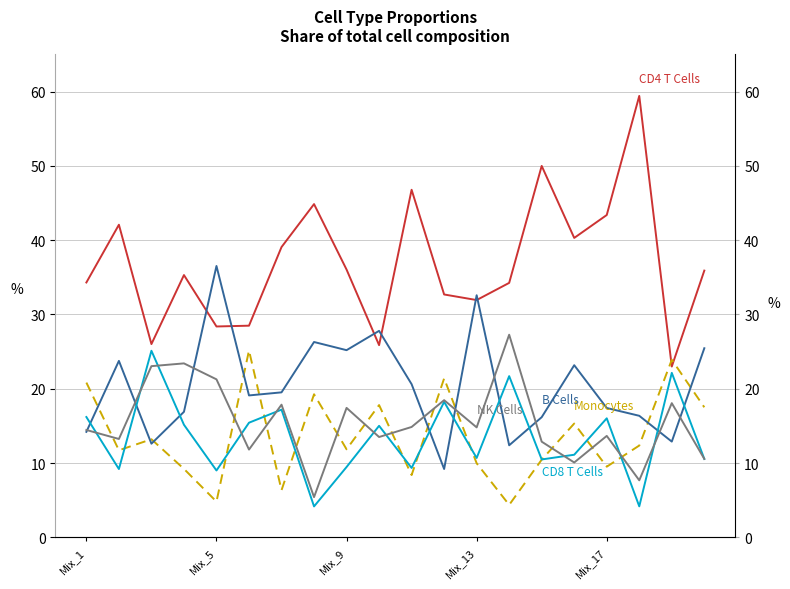

What is the average value of the CD8 T Cells series?

13.5